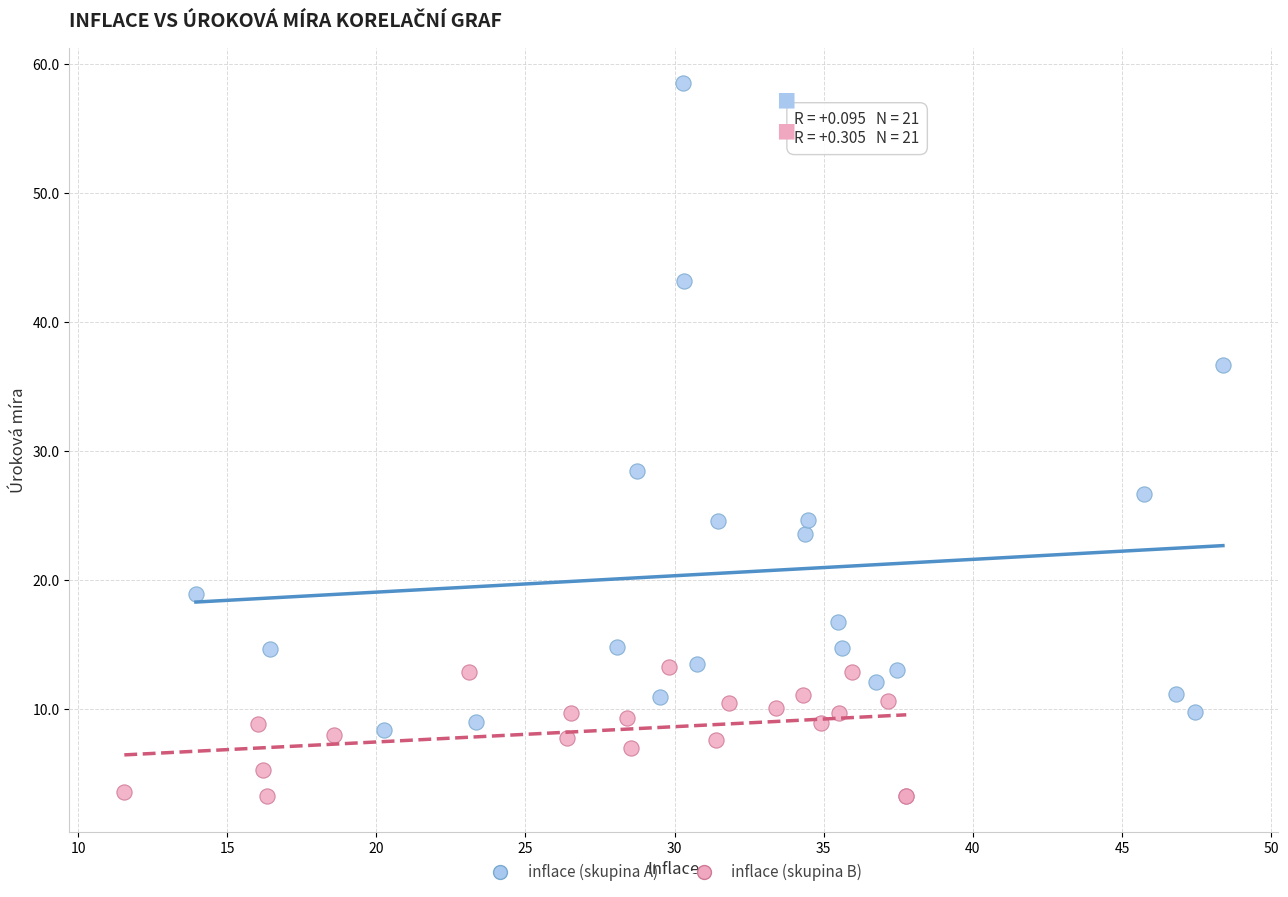

Which series contains the lowest Y value?

inflace (skupina B)